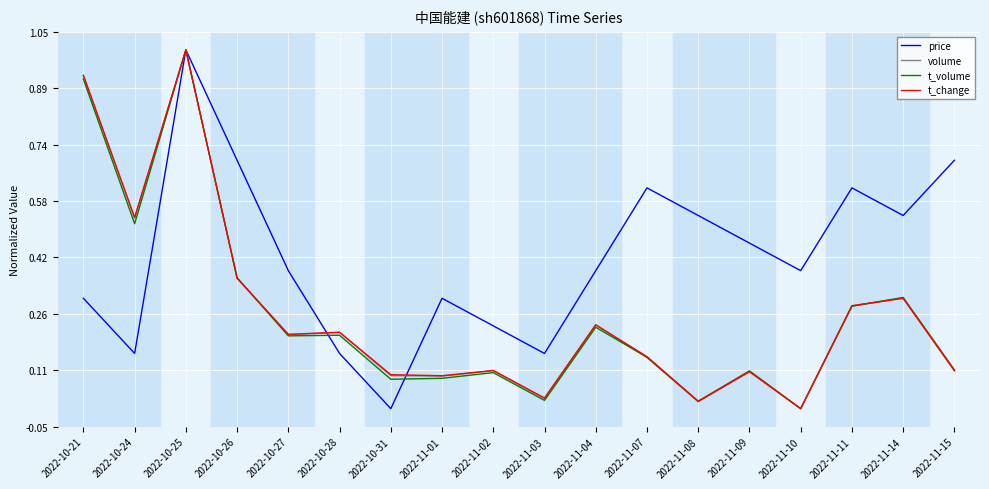

After their last crossing, which series has the higher values: t_volume or volume?

t_volume